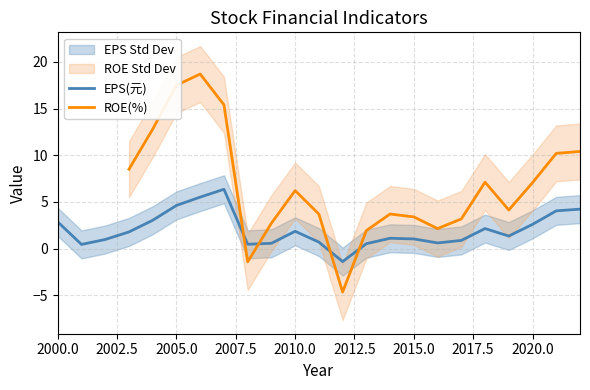

How many interior local peaks does the ROE(%) series have?

4